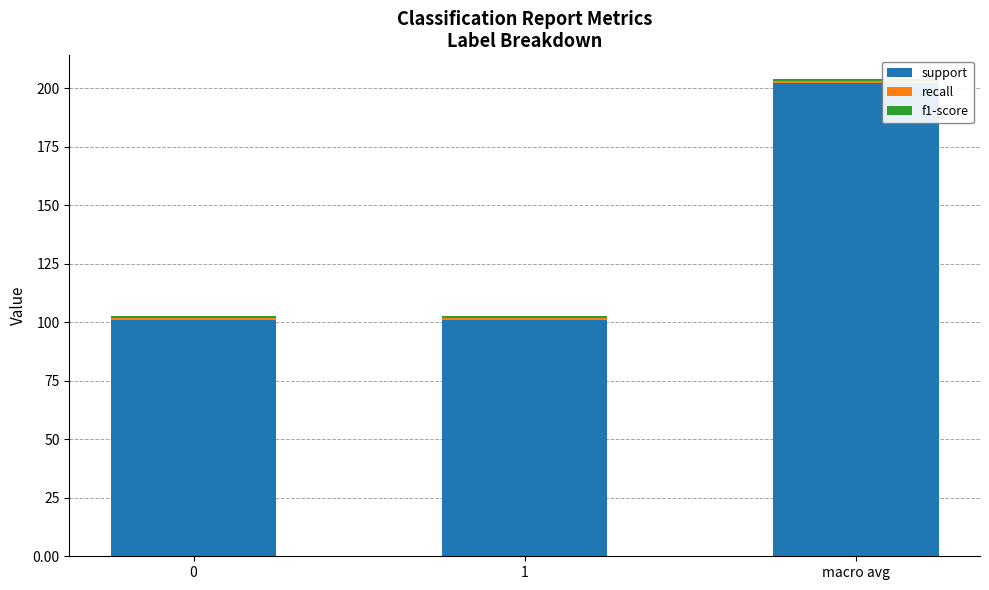

Which category has the highest value in the support series?

macro avg